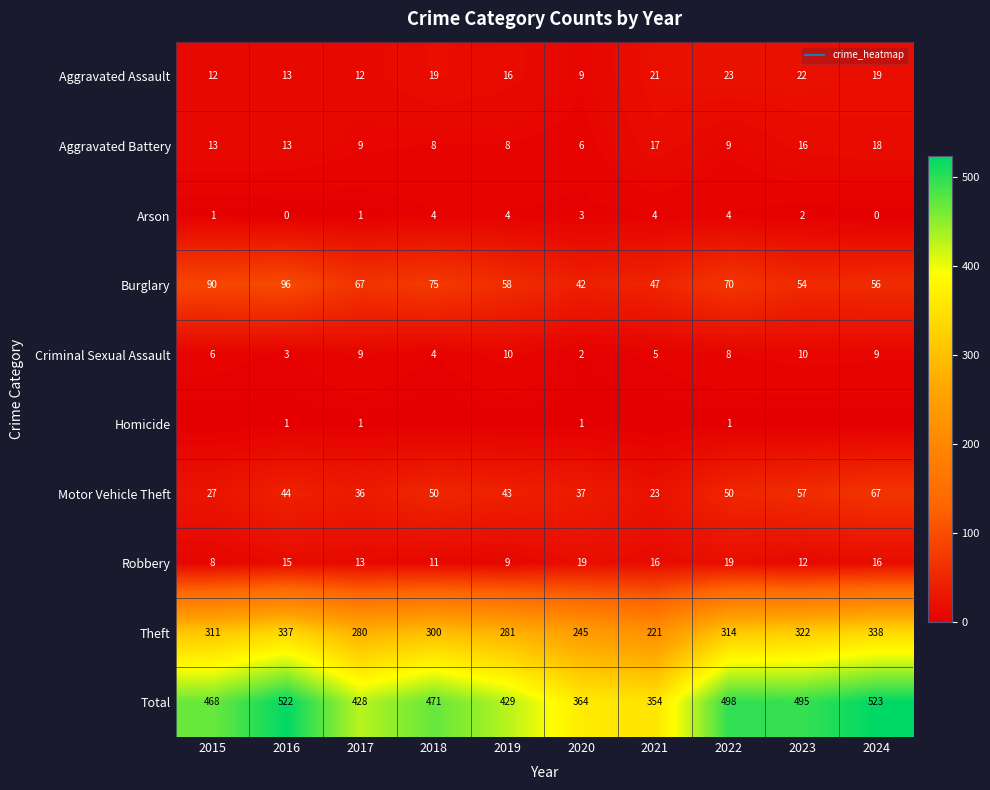

What is the difference between the maximum and minimum values in the Aggravated Battery series?

12